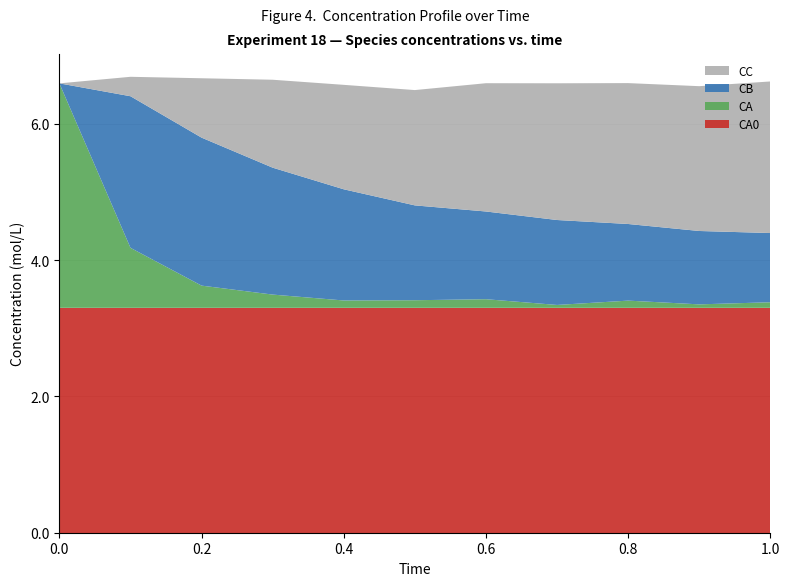

Reading right to left, transcribe all the data shown in this chart.

CA: 1.0=0.1	0.9=0.1	0.8=0.1	0.7=0.0	0.6=0.1	0.5=0.1	0.4=0.1	0.3=0.2	0.2=0.3	0.1=0.9	0.0=3.3
CB: 1.0=1.0	0.9=1.1	0.8=1.1	0.7=1.2	0.6=1.3	0.5=1.4	0.4=1.6	0.3=1.9	0.2=2.2	0.1=2.2	0.0=-0.0
CC: 1.0=2.2	0.9=2.1	0.8=2.1	0.7=2.0	0.6=1.9	0.5=1.7	0.4=1.5	0.3=1.3	0.2=0.9	0.1=0.3	0.0=-0.0
CA0: 1.0=3.3	0.9=3.3	0.8=3.3	0.7=3.3	0.6=3.3	0.5=3.3	0.4=3.3	0.3=3.3	0.2=3.3	0.1=3.3	0.0=3.3